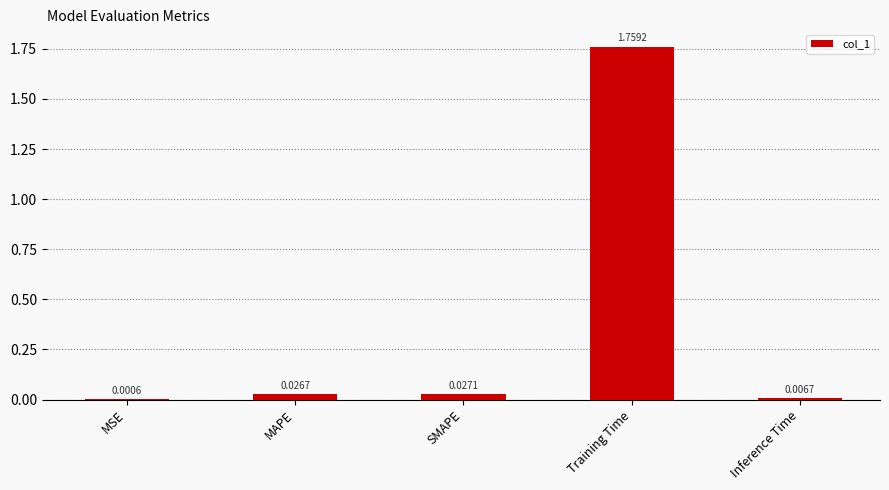

What is the change in value from MAPE to Training Time?

+1.7